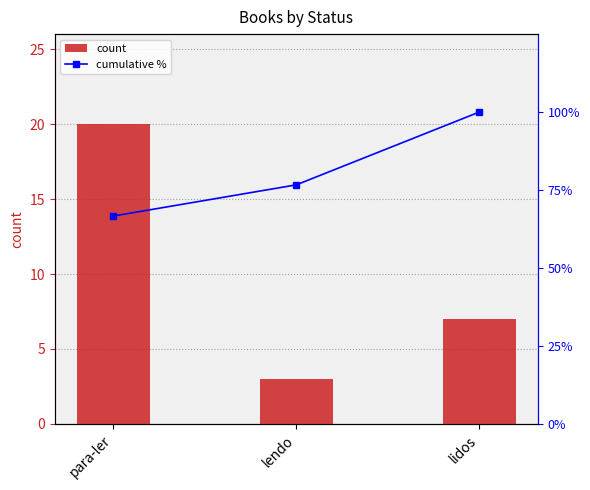

Count the number of categories in the chart.

3